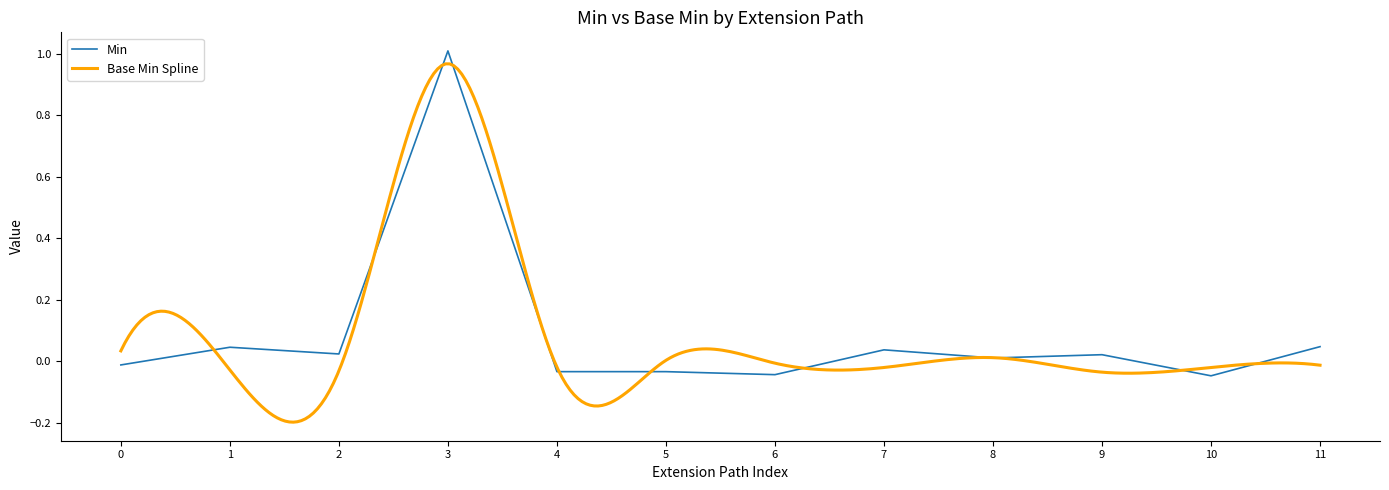

The Min series shows 0.1 at 7. True or false?

False